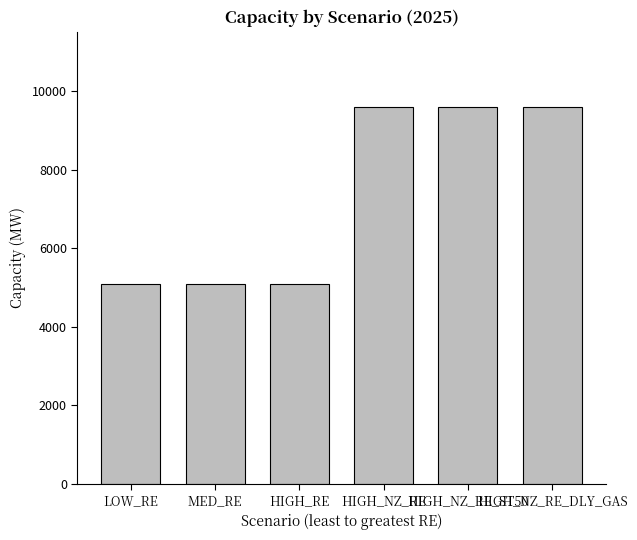

Reading left to right, extract all data points from this chart.

5087	5087	5087	9594	9594	9594